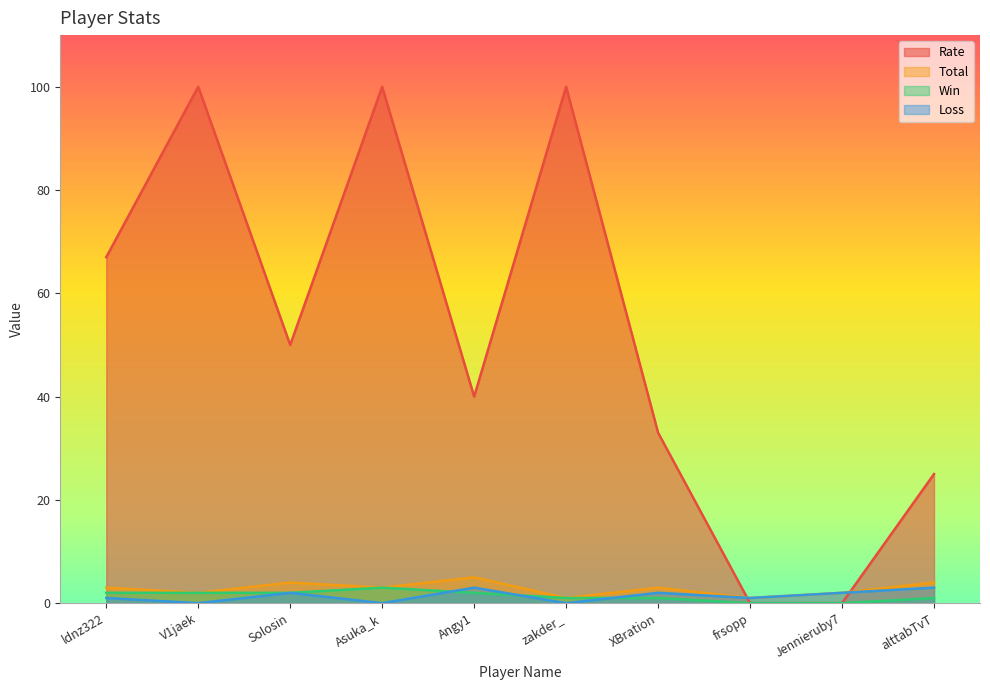

What is the average value of the Win series?

1